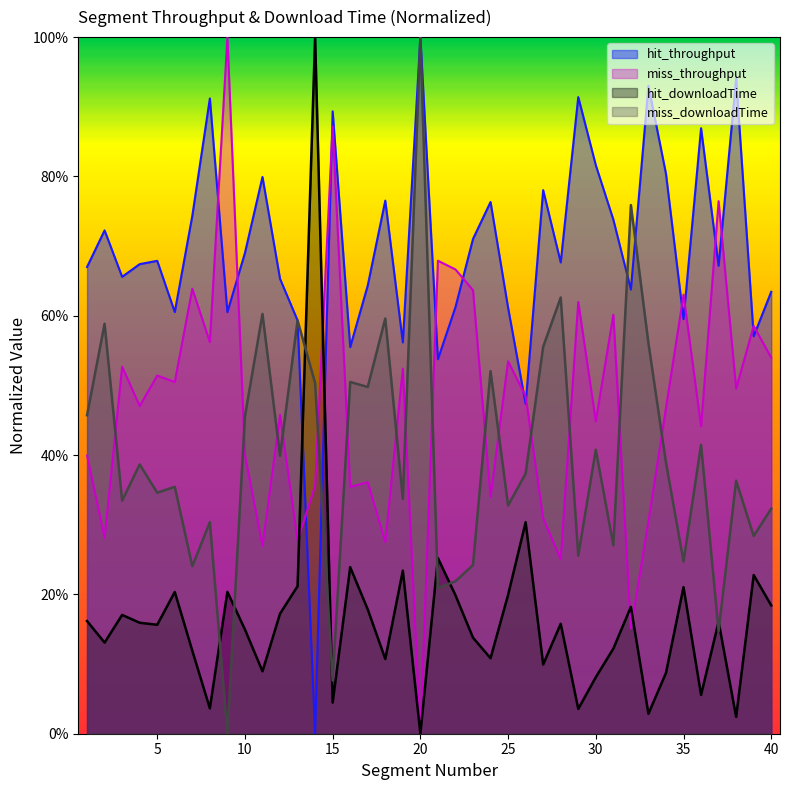

Which category has the highest value in the hit_throughput series?

20